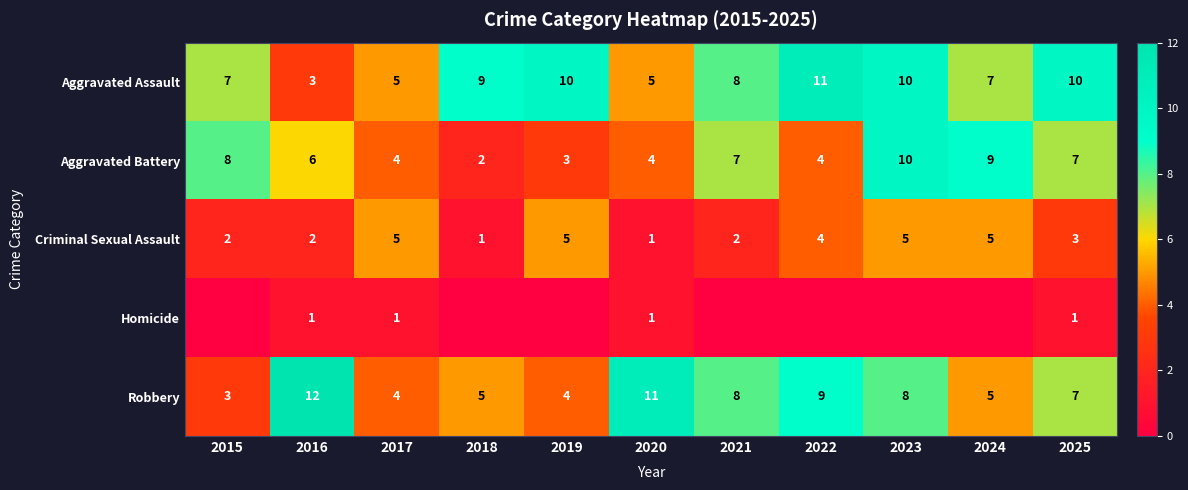

The value of Aggravated Battery at 2015 is 2. True or false?

False